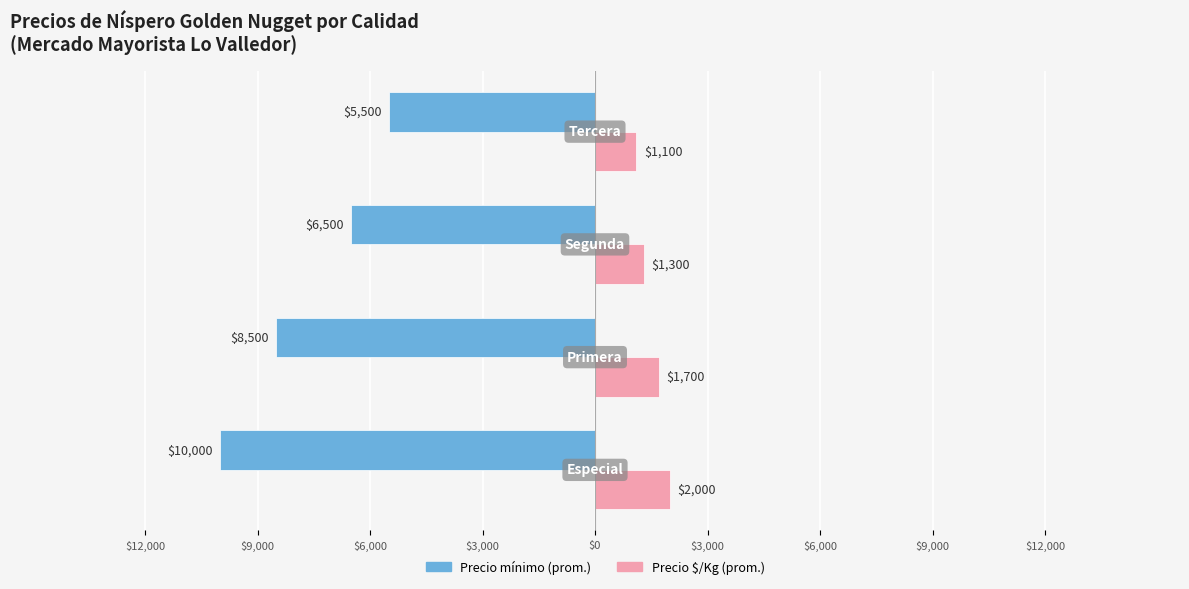

Is it true that Precio mínimo (prom) equals -8500 at $9,000?

True